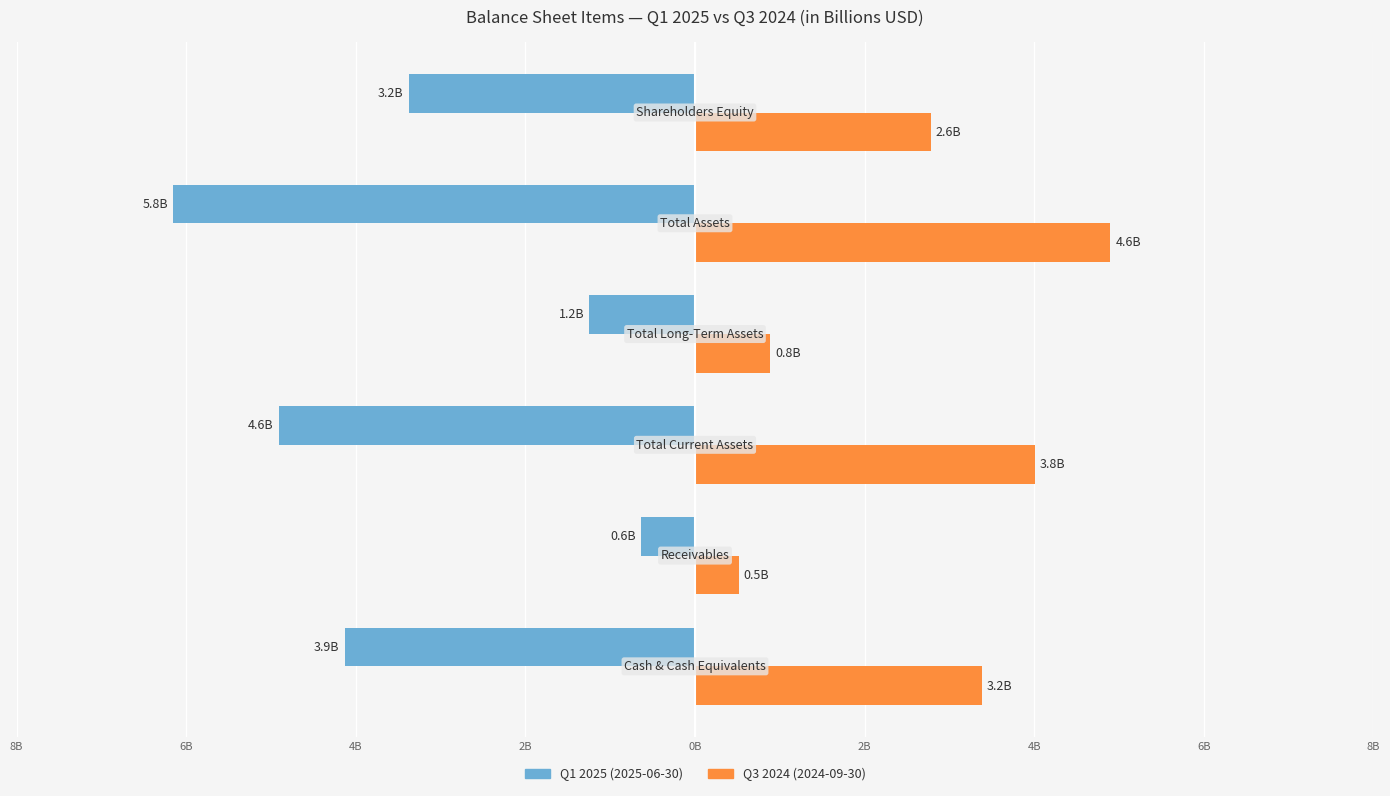

What are all the series names shown in the legend?

Q1 2025 (2025-06-30), Q3 2024 (2024-09-30)